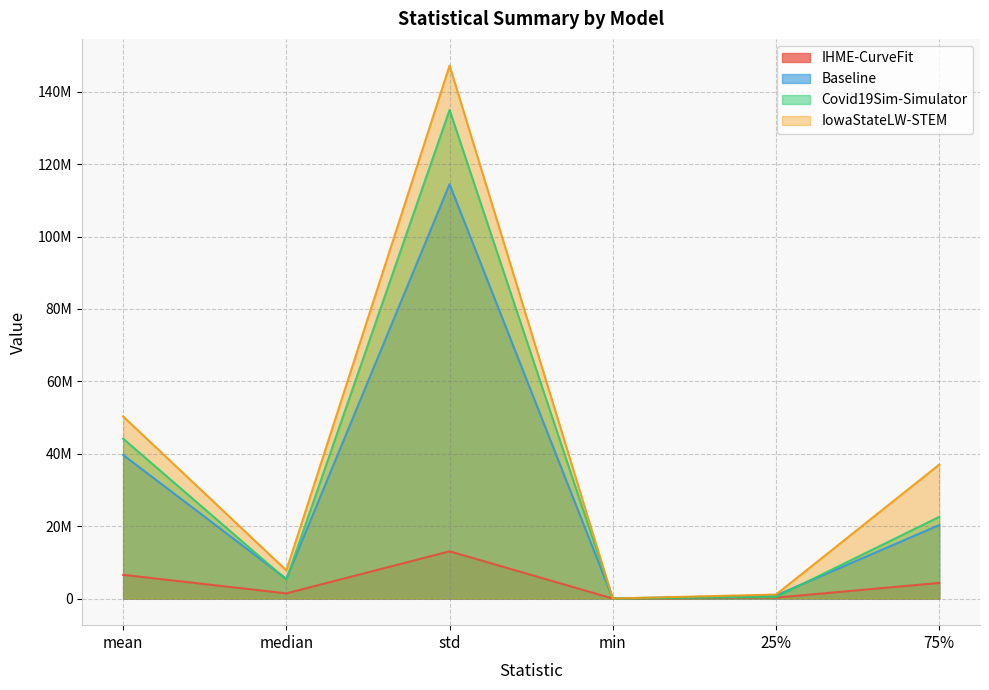

Which series changed the most between mean and min?

IowaStateLW-STEM